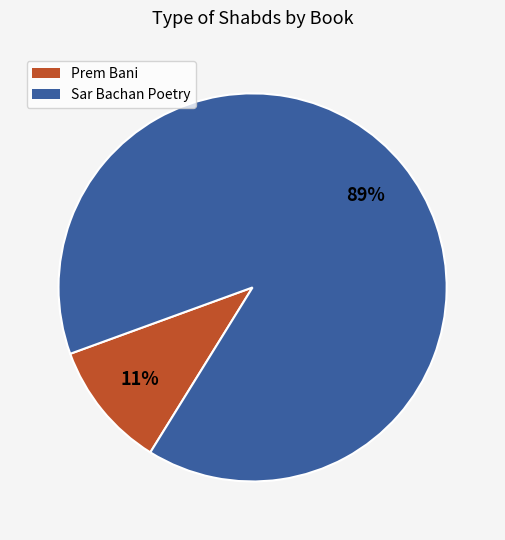

To the nearest percent, what is the average slice percentage?

50%